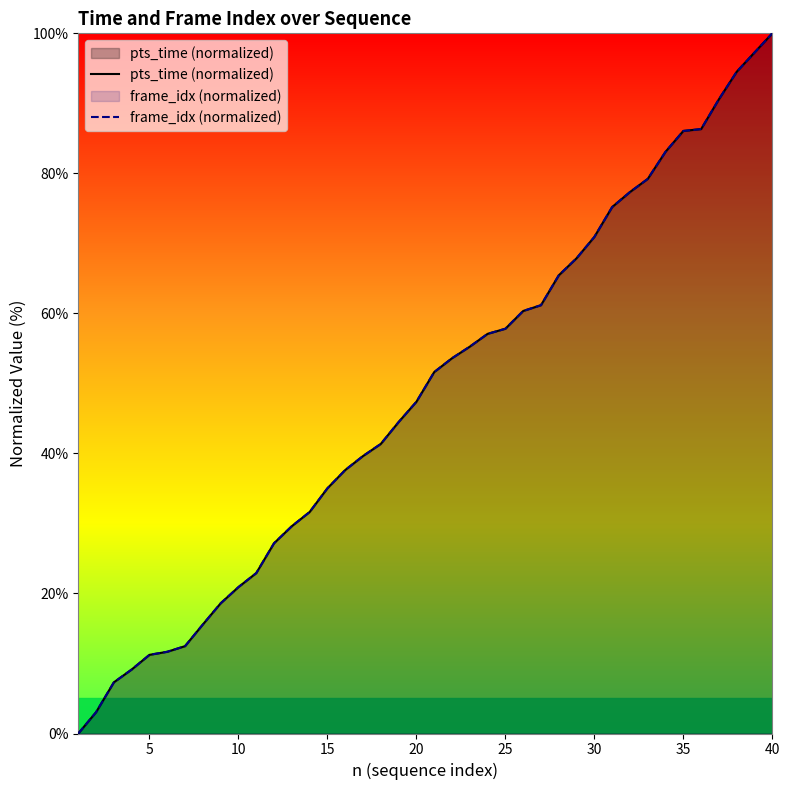

Rank the series by their average value, from highest to lowest.

pts_time (normalized), frame_idx (normalized)